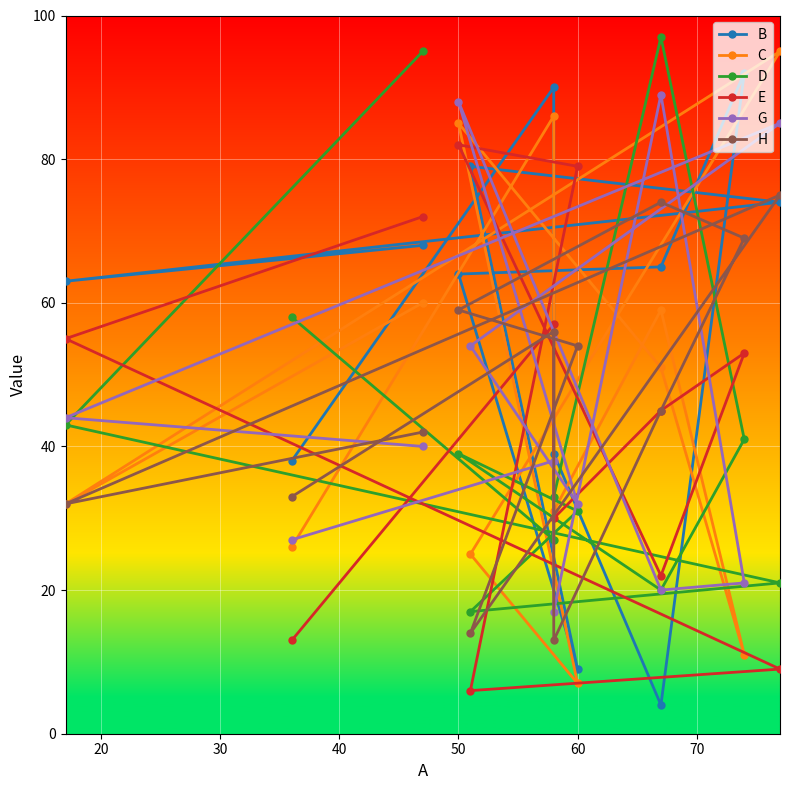

What is the label of the 5th point from the left?

50